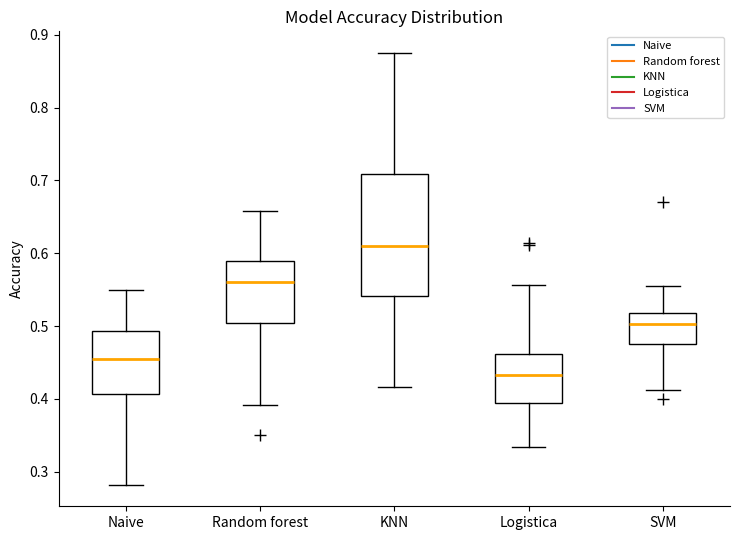

Reading left to right, read every box against the y-axis: the position of its median line, the range the box covers, and the ends of its whiskers. The values are not printed on the chart, so give them approximately, as read against the axis.

Naive: median 0.45, box 0.41 to 0.49, whiskers 0.28 to 0.55
Random forest: median 0.56, box 0.50 to 0.59, whiskers 0.39 to 0.66
KNN: median 0.61, box 0.54 to 0.71, whiskers 0.42 to 0.88
Logistica: median 0.43, box 0.39 to 0.46, whiskers 0.33 to 0.56
SVM: median 0.50, box 0.48 to 0.52, whiskers 0.41 to 0.56